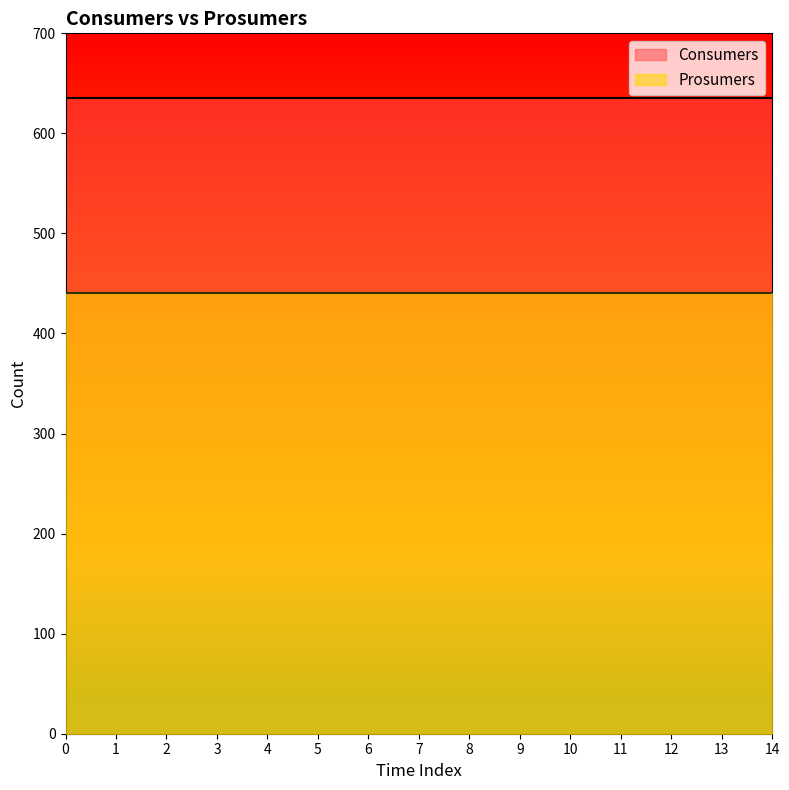

Reading left to right, transcribe all the data shown in this chart.

Consumers: 635	635	635	635	635	635	635	635	635	635	635	635	635	635	635
Prosumers: 440	440	440	440	440	440	440	440	440	440	440	440	440	440	440